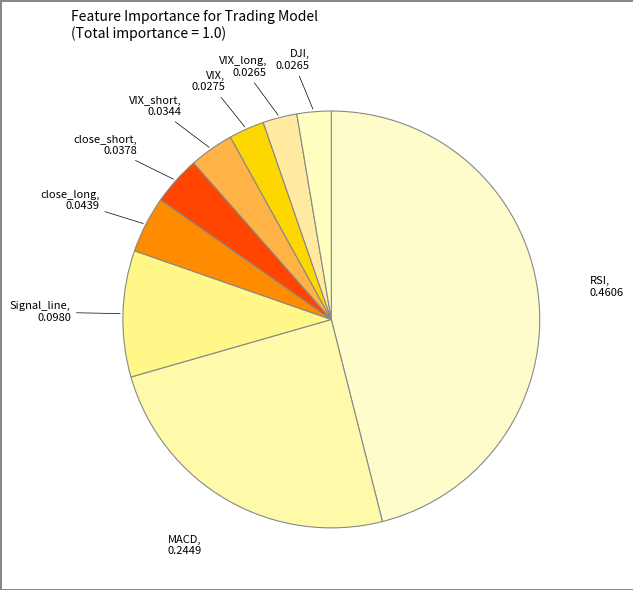

Count the number of slices in the pie.

9